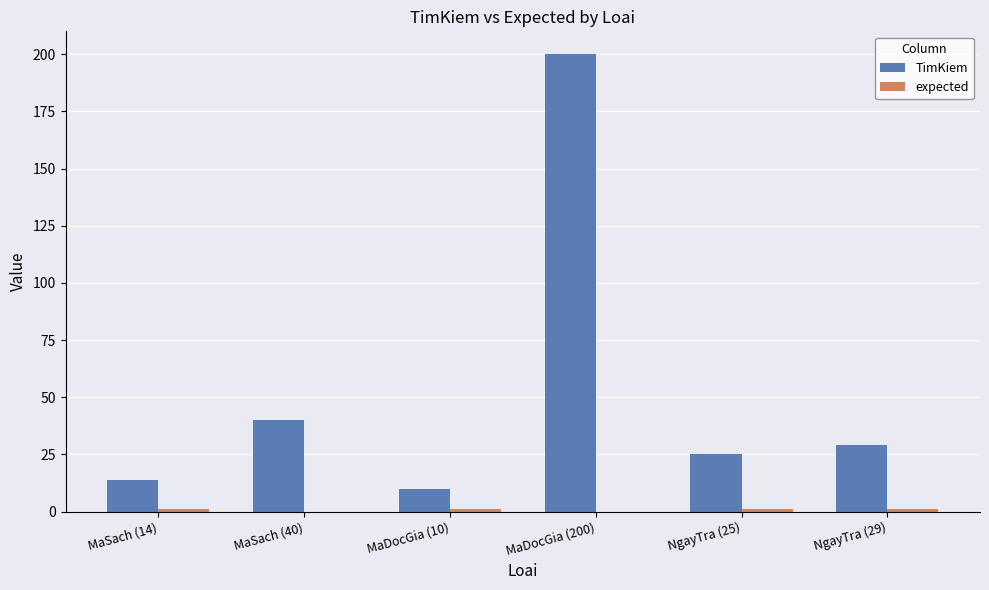

Does the chart contain stacked bars?

No